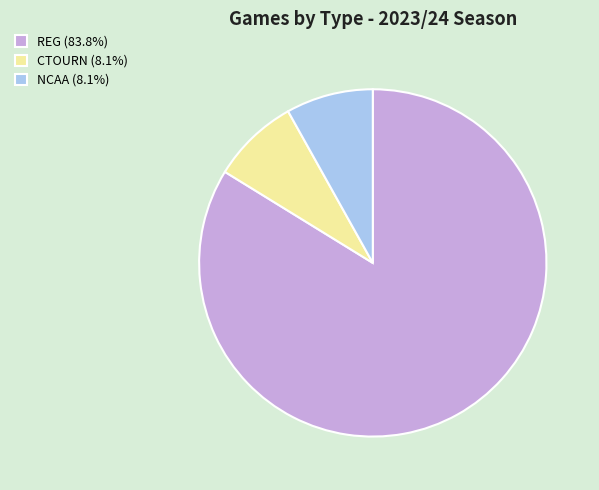

Combined, do NCAA (8.1%) and CTOURN (8.1%) account for over 50%?

No